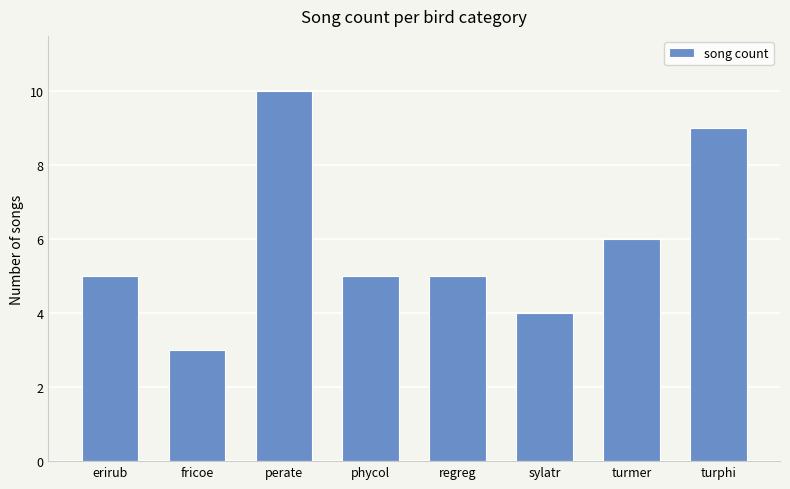

How many series are shown in this chart?

1